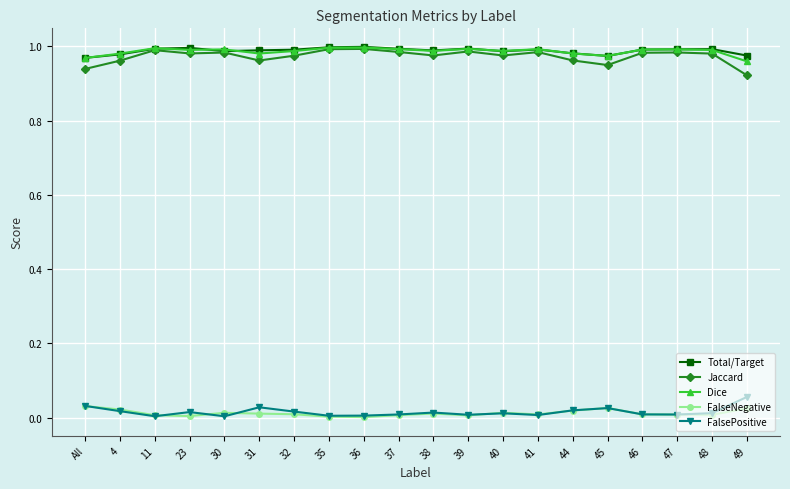

What is the total value across all series at 11?

3.0